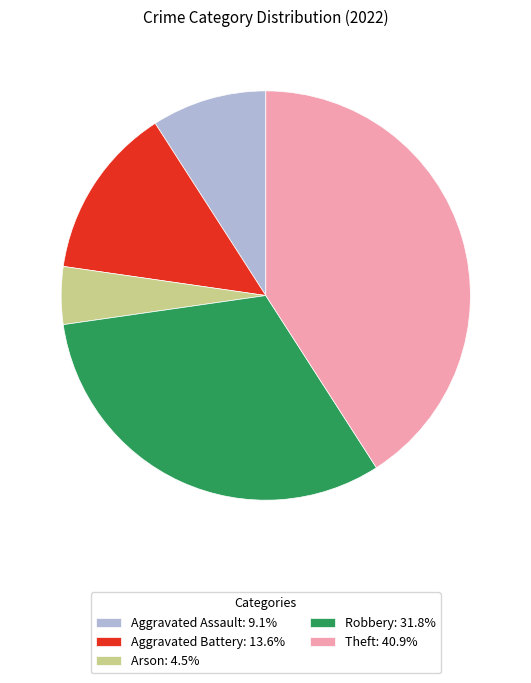

Which slice is the largest?

Theft